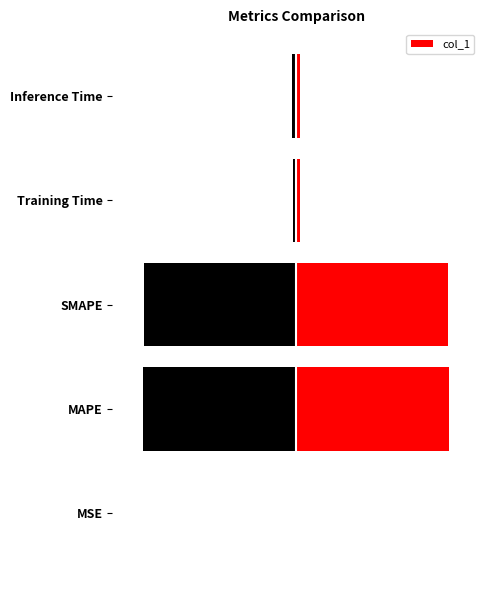

What is the sum of the values at MAPE and Training Time?

1.8